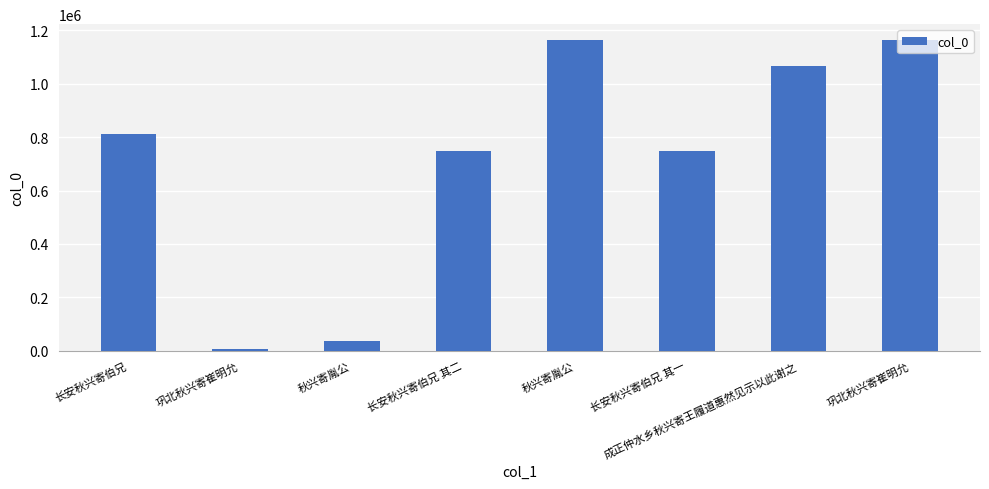

Which has a higher value, 长安秋兴寄伯兄 其一 or 巩北秋兴寄崔明允?

巩北秋兴寄崔明允